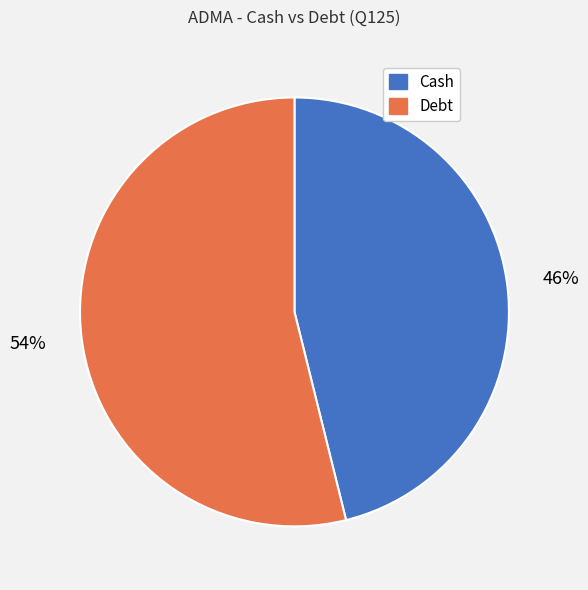

Is it true that Cash is 46% of the pie?

True